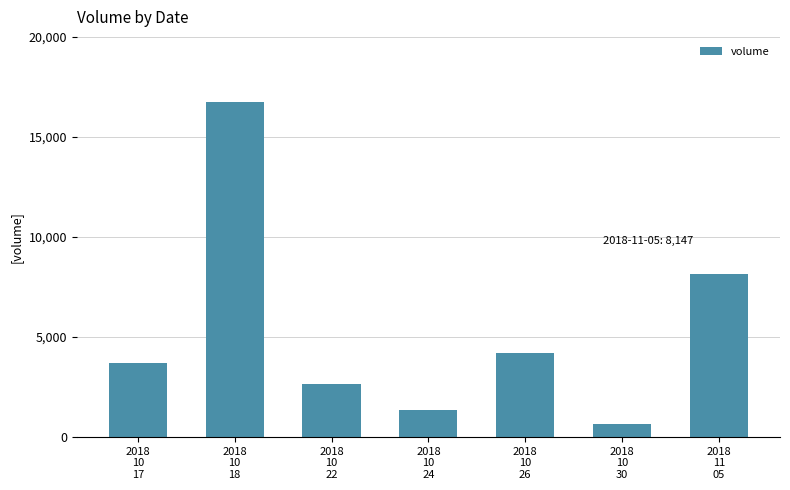

Which label corresponds to the smallest value in the chart?

2018
10
30